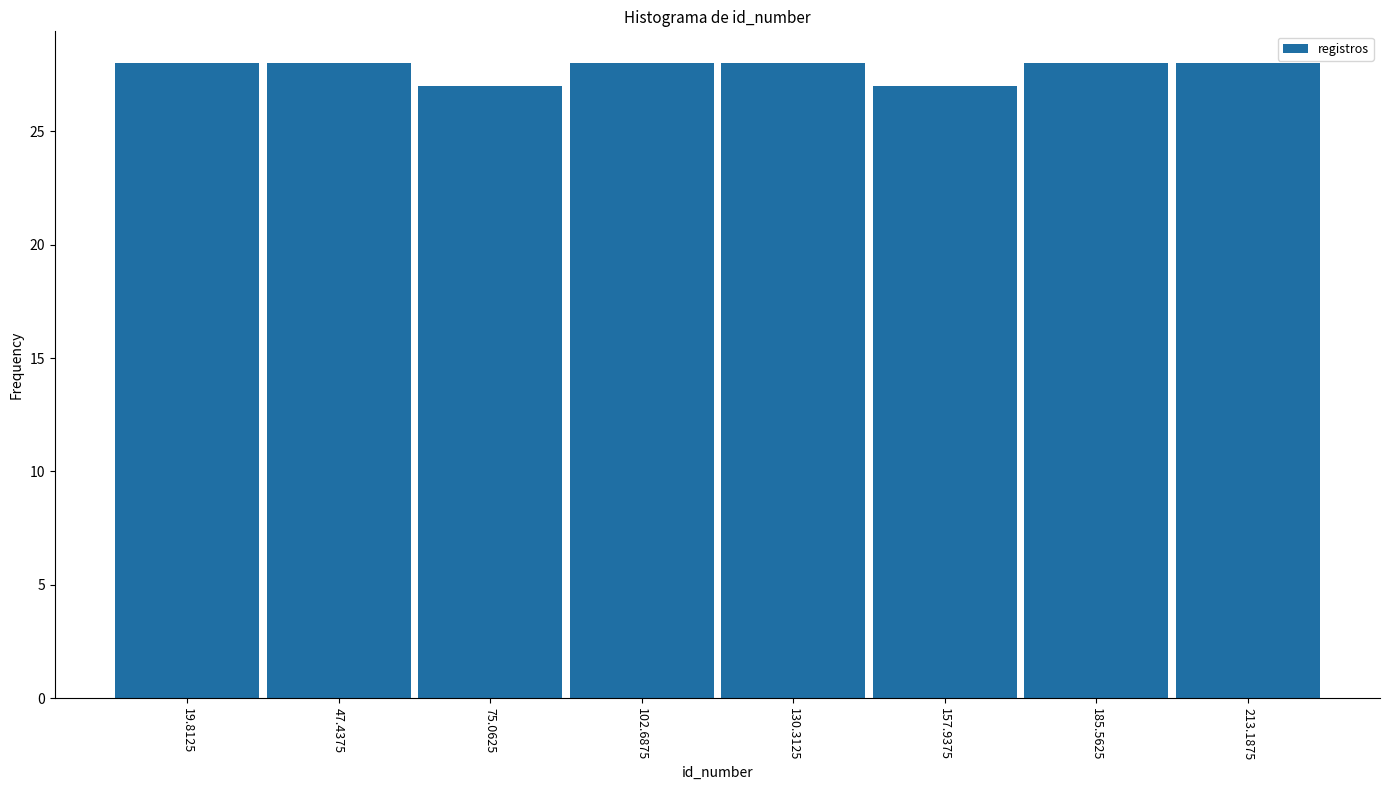

Reading left to right, list every bar in this chart as the range it spans on the x-axis followed by its height. Neither the bar edges nor the heights are printed on the chart, so give them approximately, as read against the axes.

5 to 35: 28
35 to 60: 28
60 to 90: 27
90 to 115: 28
115 to 145: 28
145 to 170: 27
170 to 200: 28
200 to 225: 28